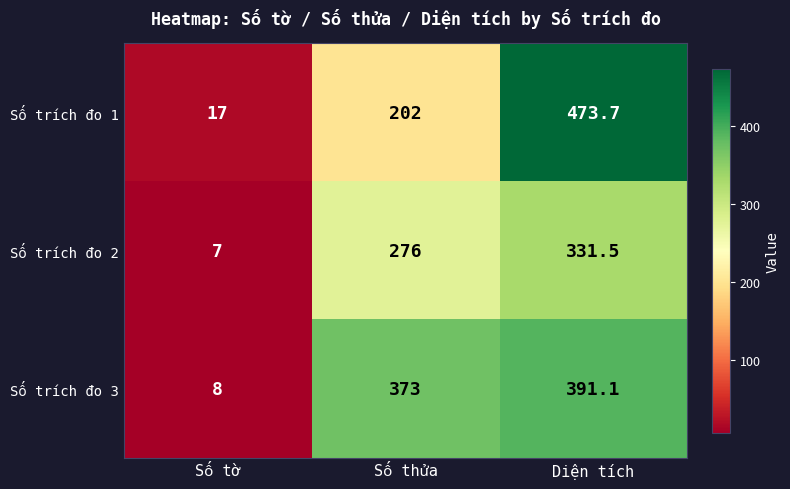

What is the greatest value displayed?

473.7